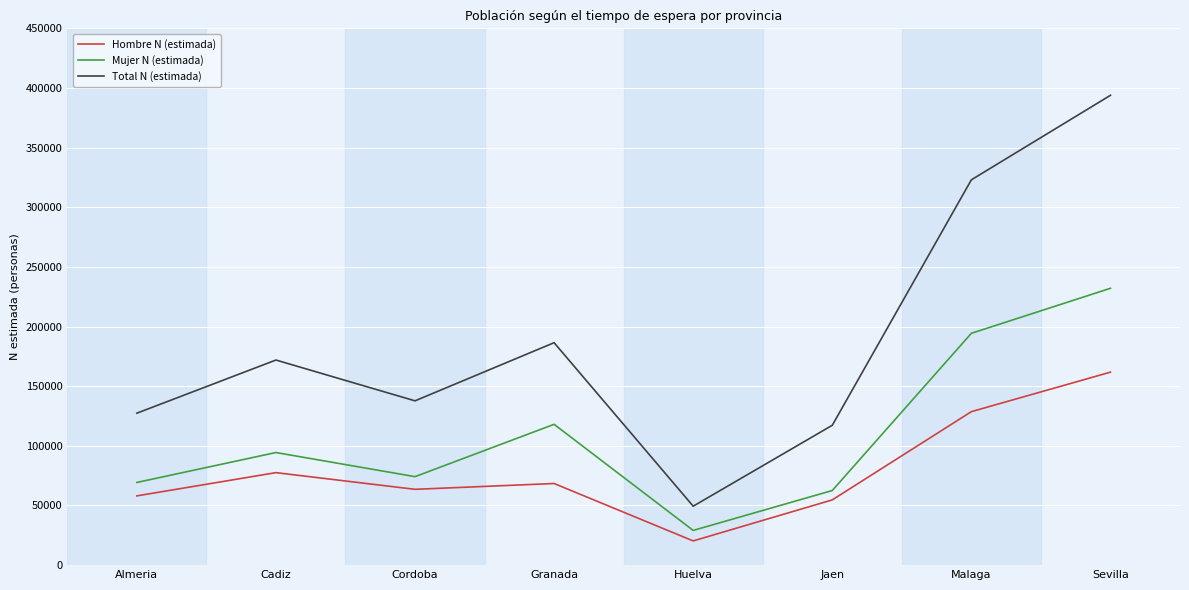

Which series has the widest spread of values?

Total N (estimada)